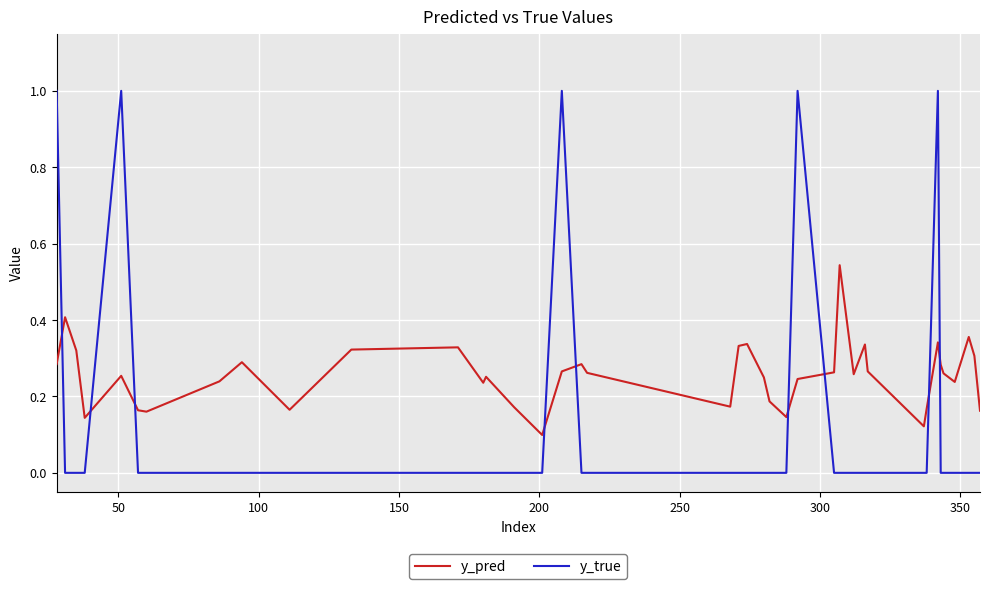

Which series has the largest total across all categories?

y_pred